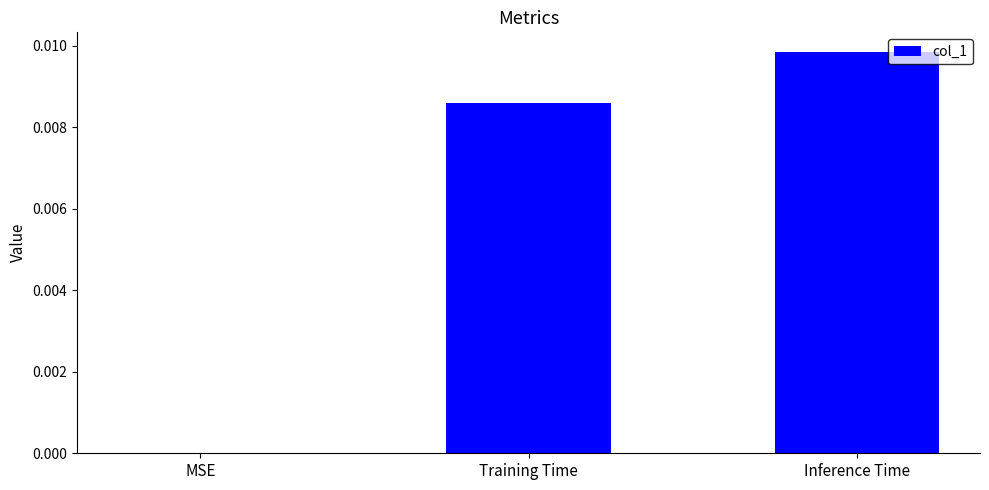

True or false: the data shows 0.0 at MSE.

True